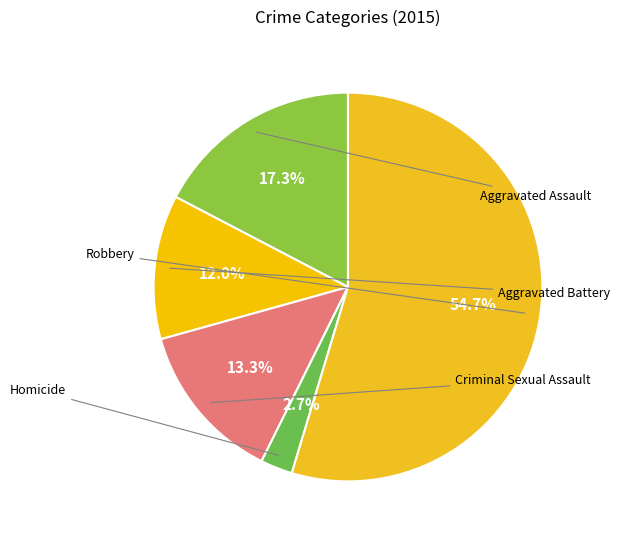

How many slices are in this pie chart?

5